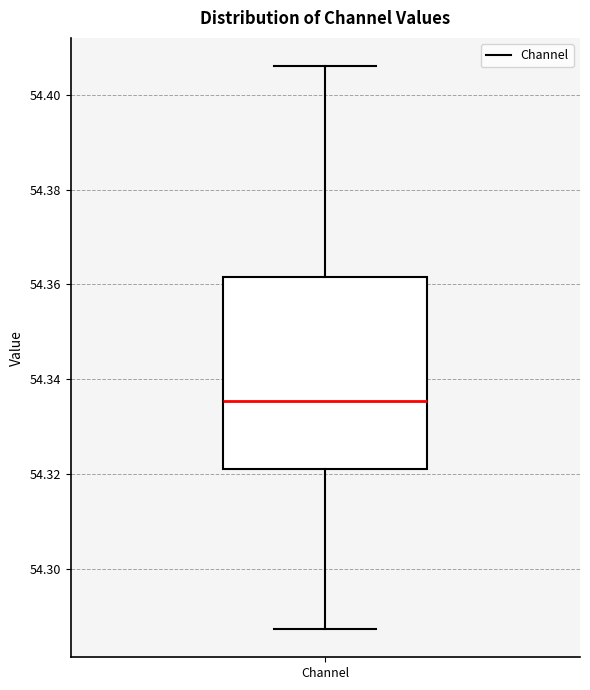

Where does the lower whisker of the box for Channel end on the y-axis? The values are not printed on the chart, so give them approximately, as read against the axis.

54.288